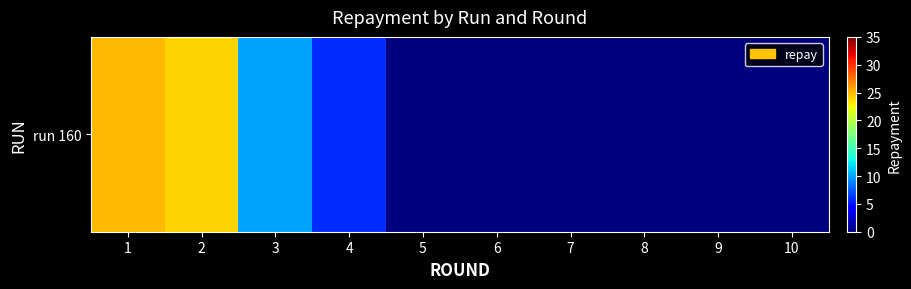

What is the sum of the values at 1 and 8?

25